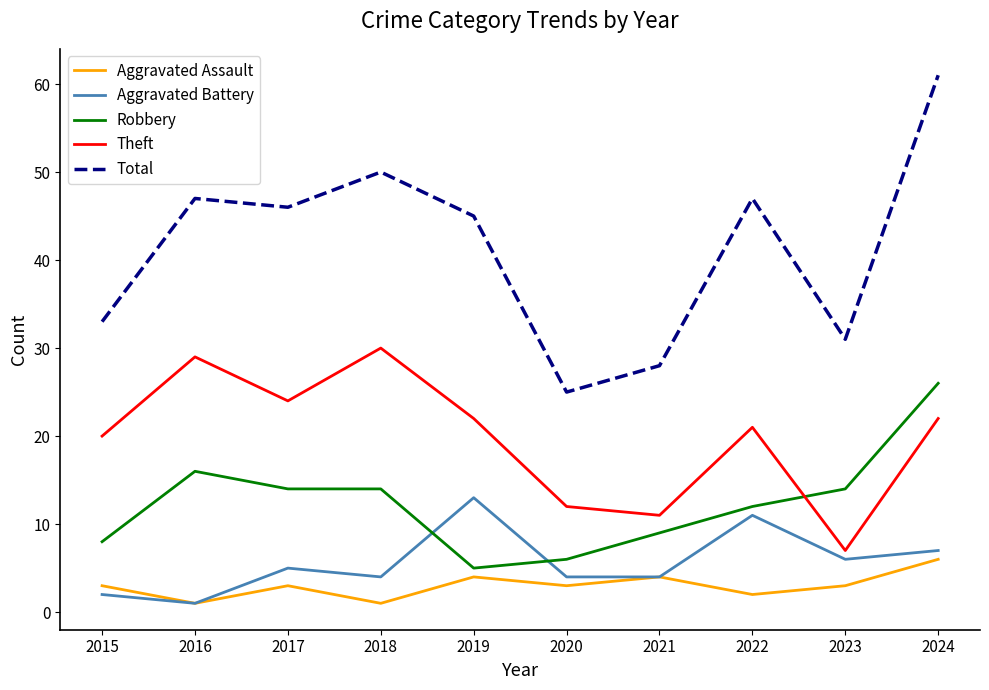

At which label does Aggravated Battery reach its minimum?

2016